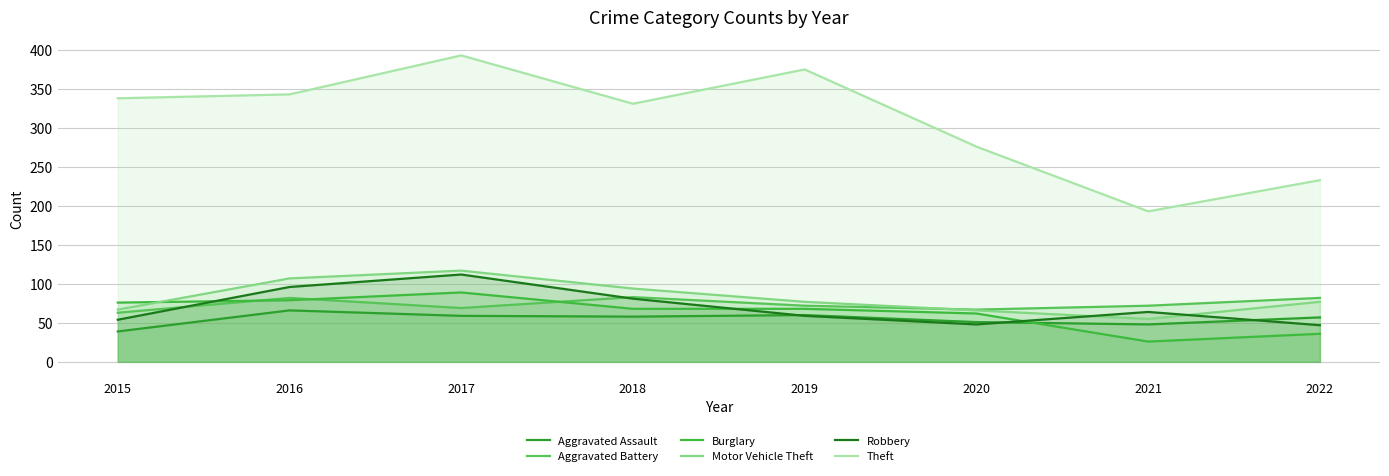

List the series in order of their peak value, highest first.

Theft, Motor Vehicle Theft, Robbery, Burglary, Aggravated Battery, Aggravated Assault